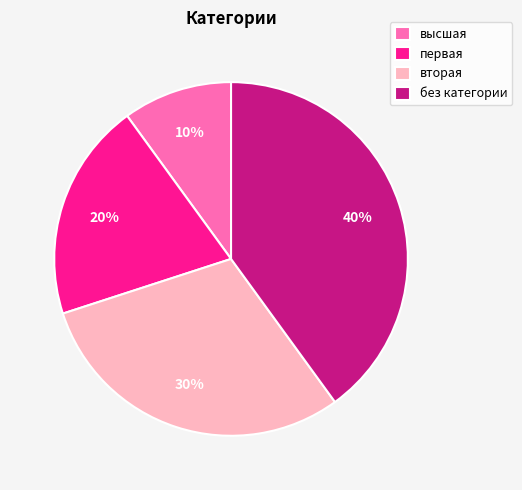

Rank the categories by value from highest to lowest.

без категории, вторая, первая, высшая